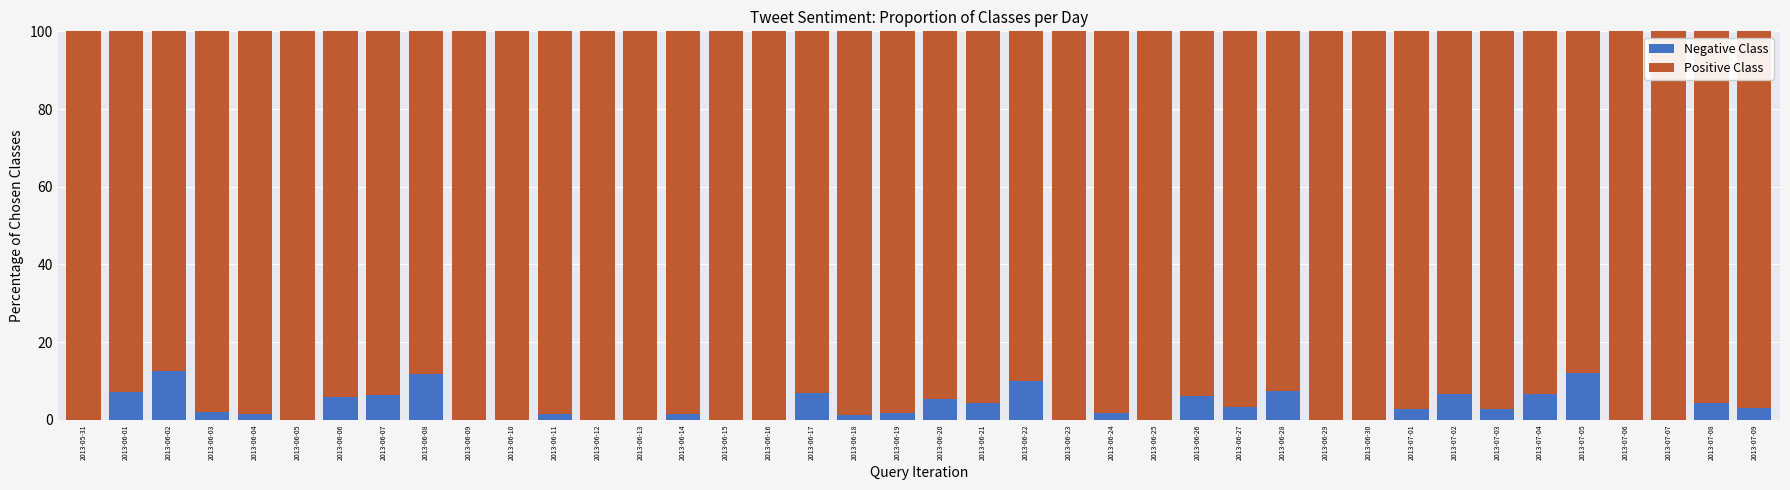

Are the bars grouped side by side (vs. stacked)?

No